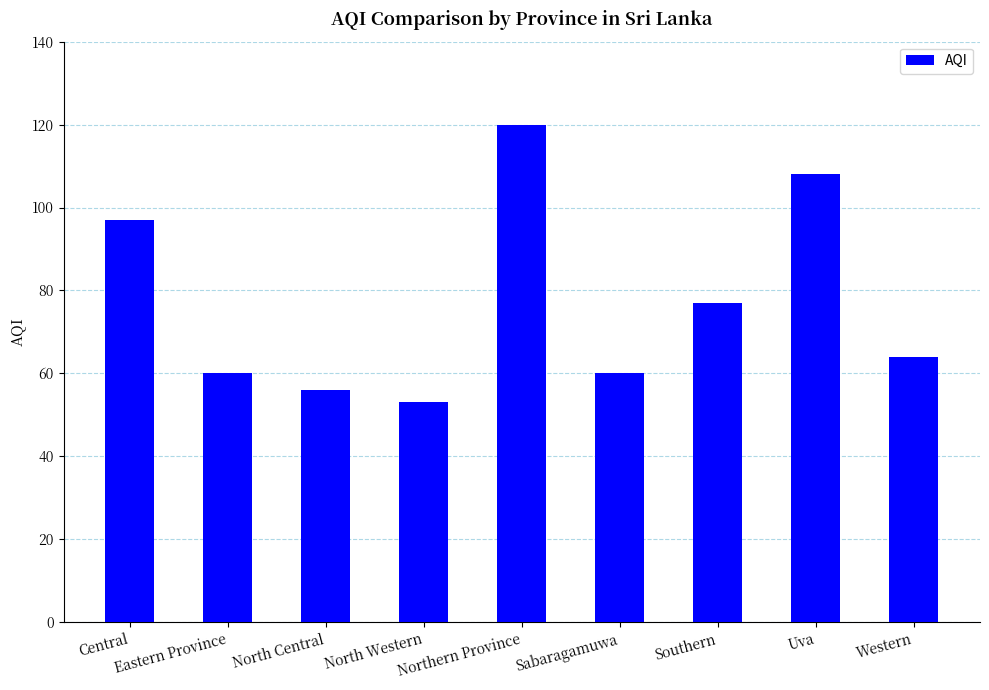

Approximately how many times larger is the value at Southern compared to Western?

1.2